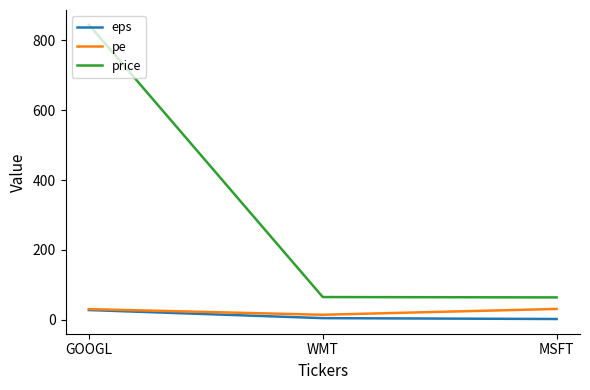

The value of price at MSFT is 64.0. True or false?

True